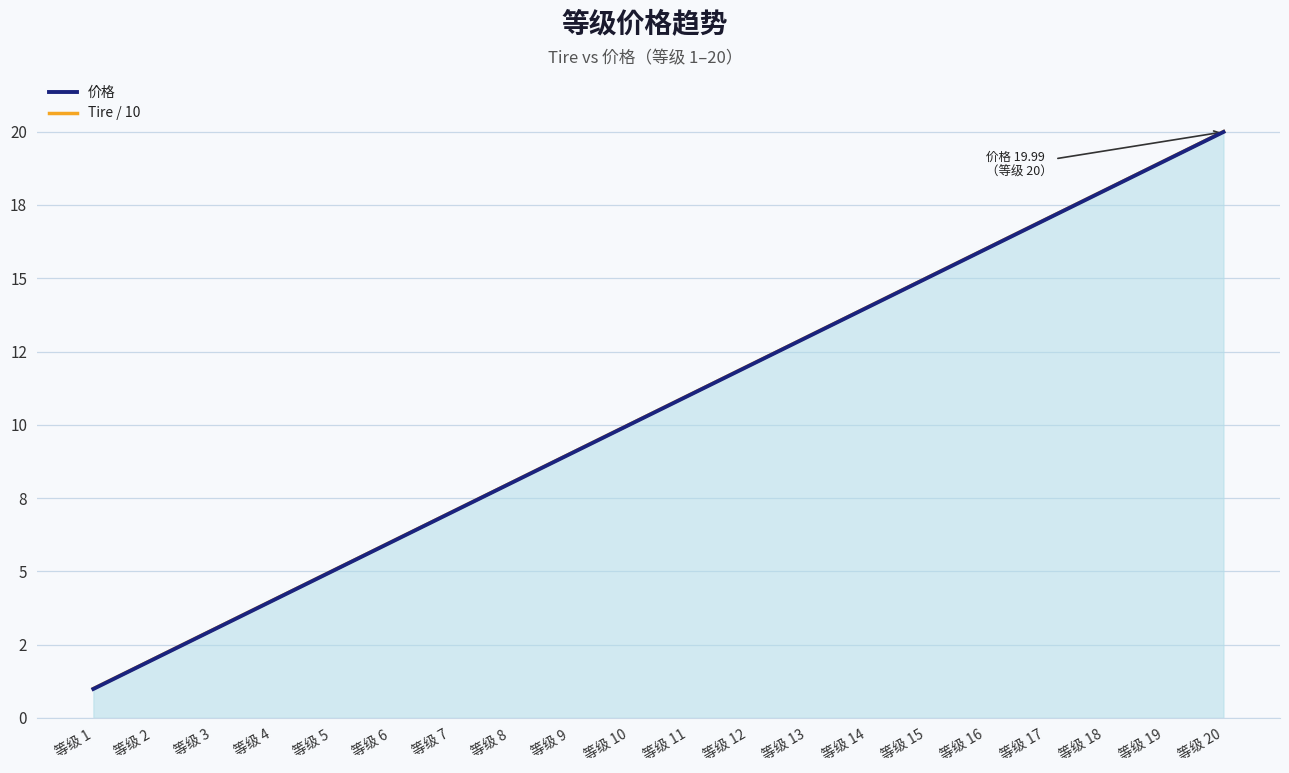

True or false: Tire / 10 and 价格 cross at least once.

False